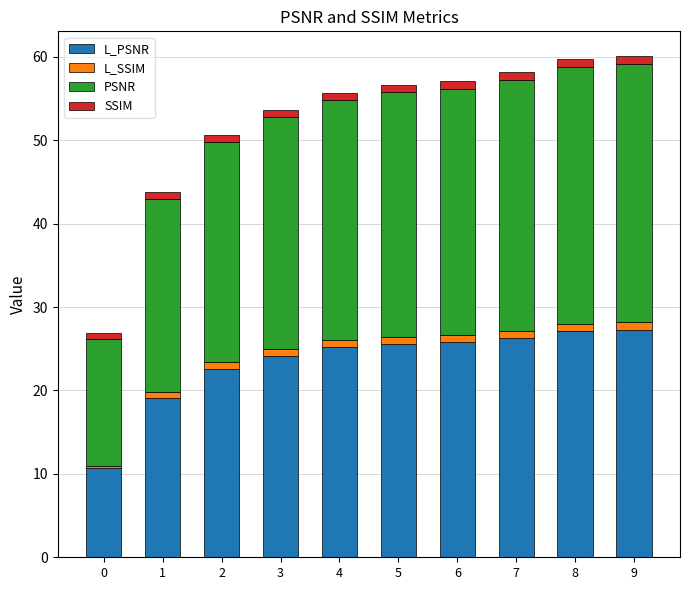

How many bars are there in total?

10